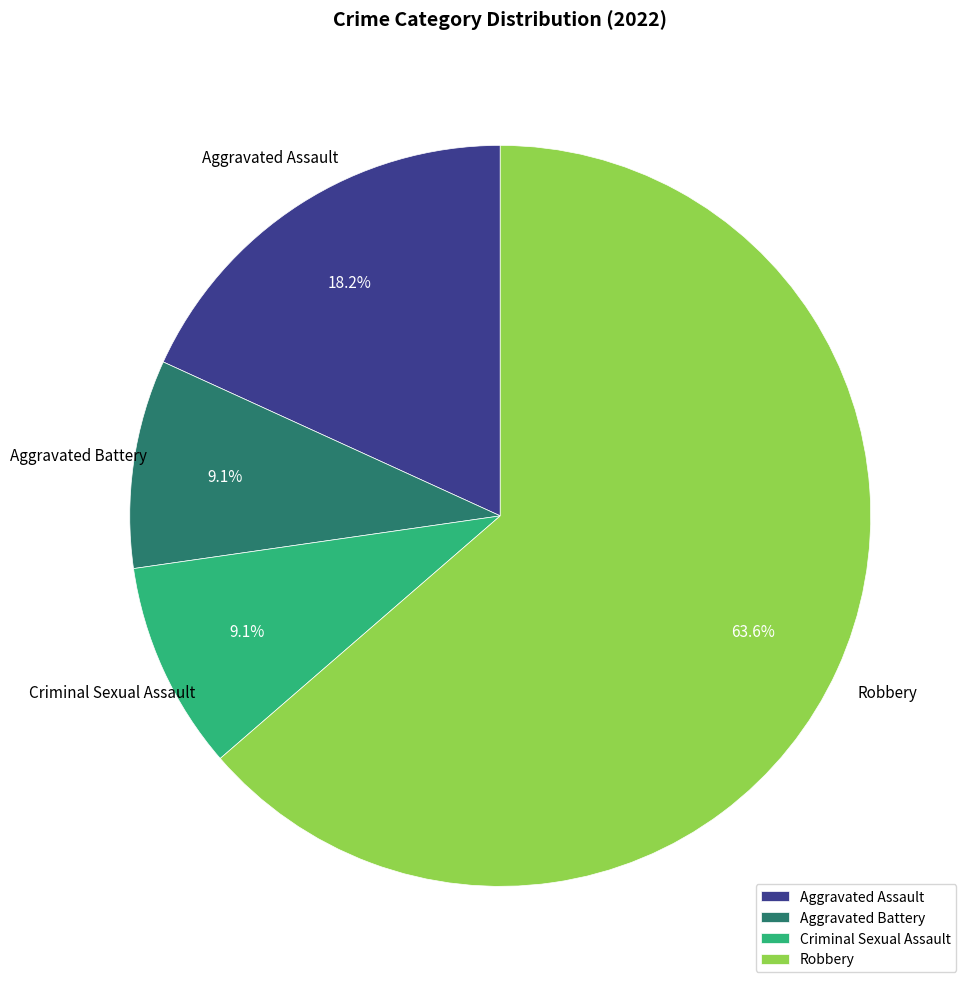

Which has a higher value, Robbery or Aggravated Battery?

Robbery